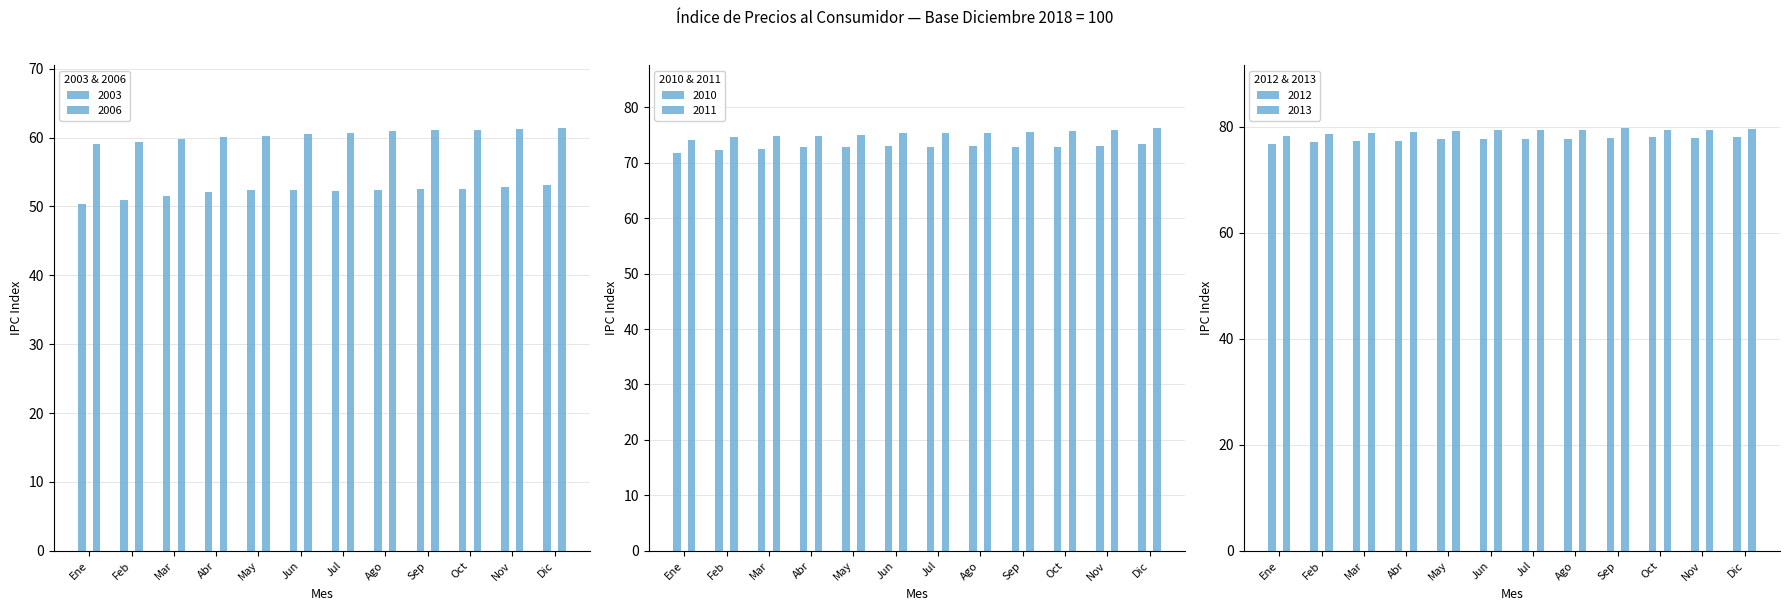

What is the difference between the highest and lowest values at May?

26.8